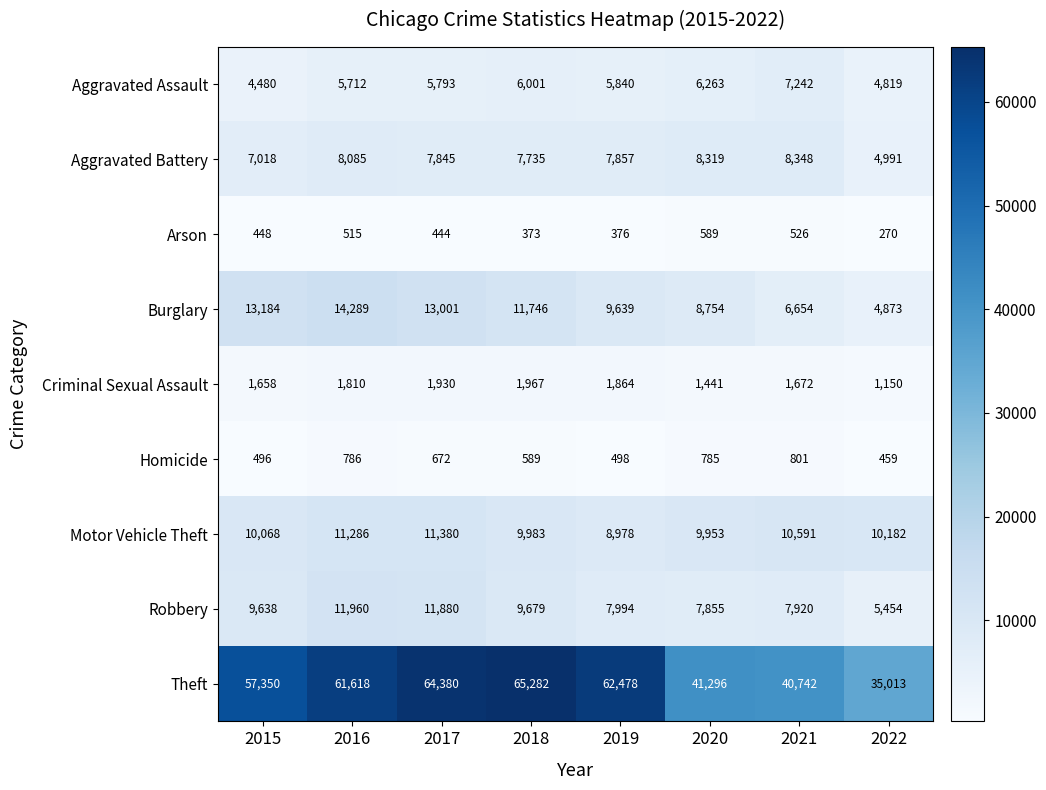

What is the difference between the highest and lowest values at 2020?

40707